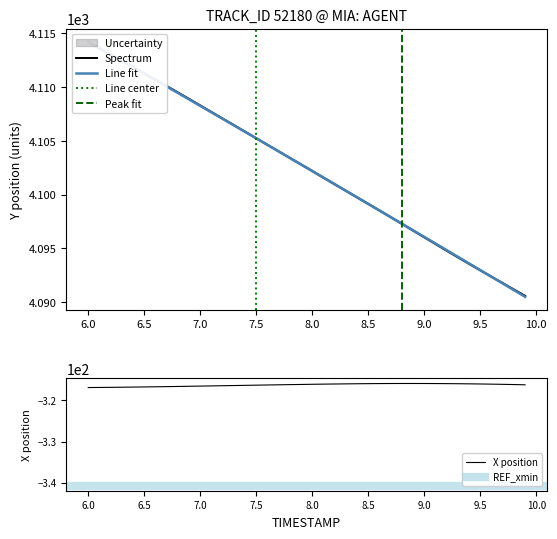

Does the chart display data point markers on the line(s)?

No